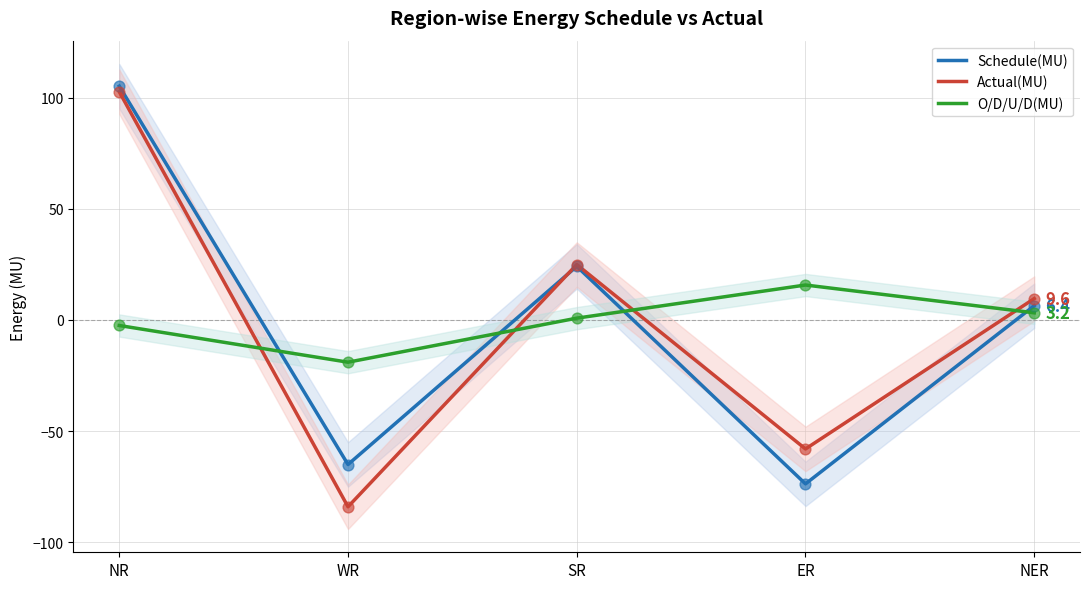

What are all the series names shown in the legend?

Schedule(MU), Actual(MU), O/D/U/D(MU)